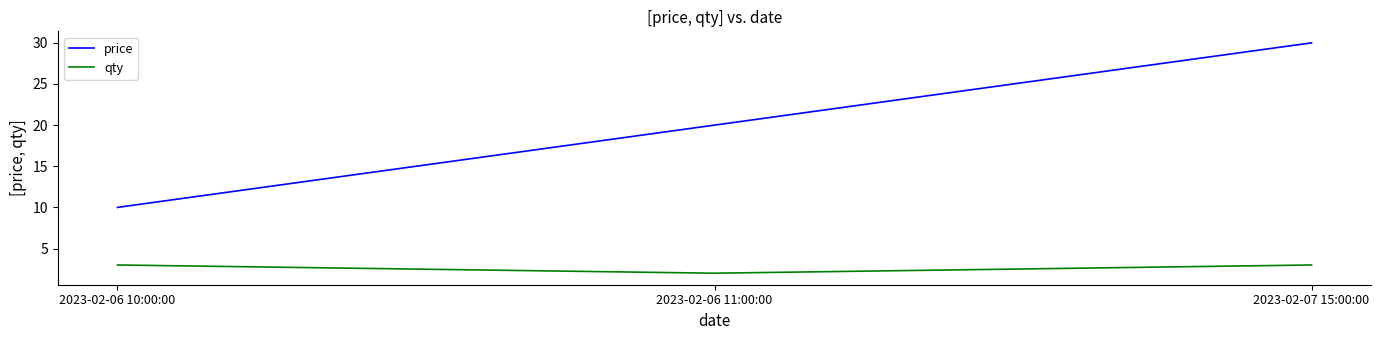

Which series has the widest spread of values?

price